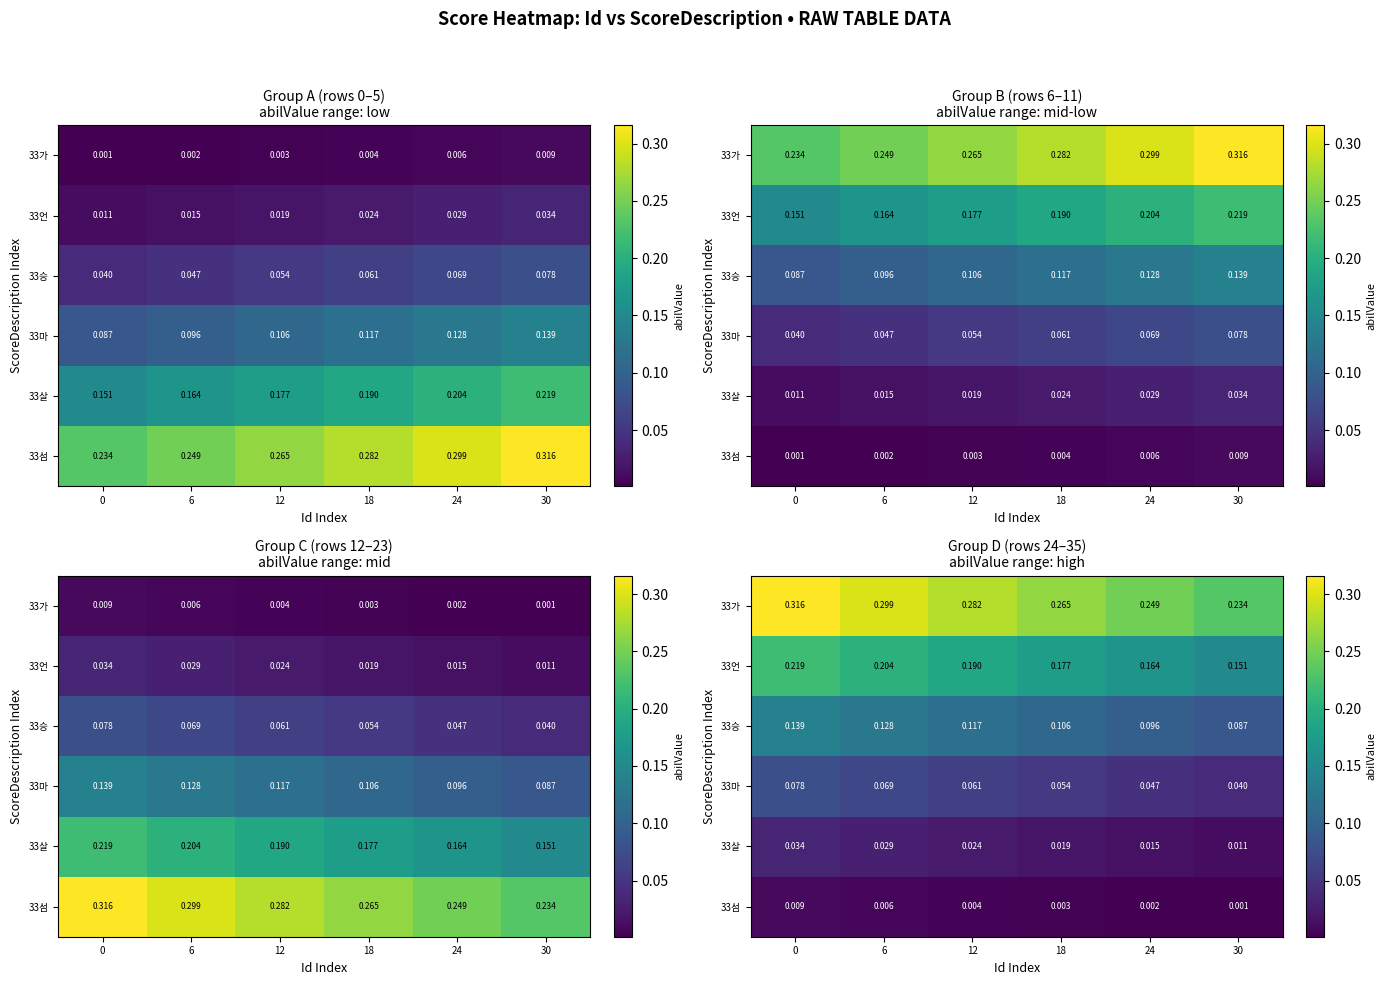

Count the 33살 values in the range 0 to 1.

6